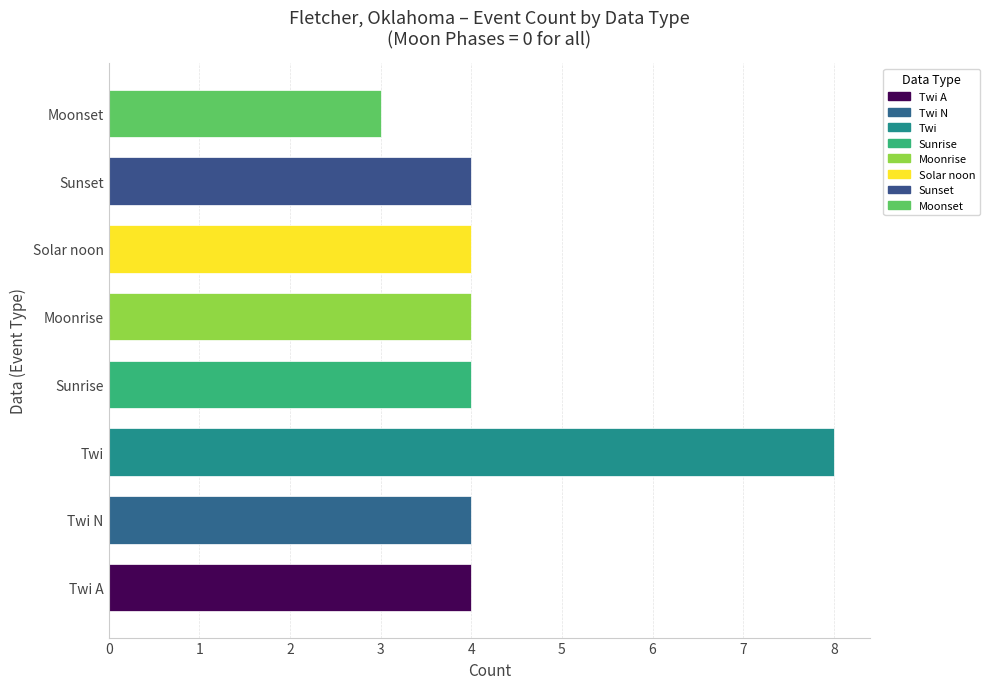

How many bars are there in total?

8